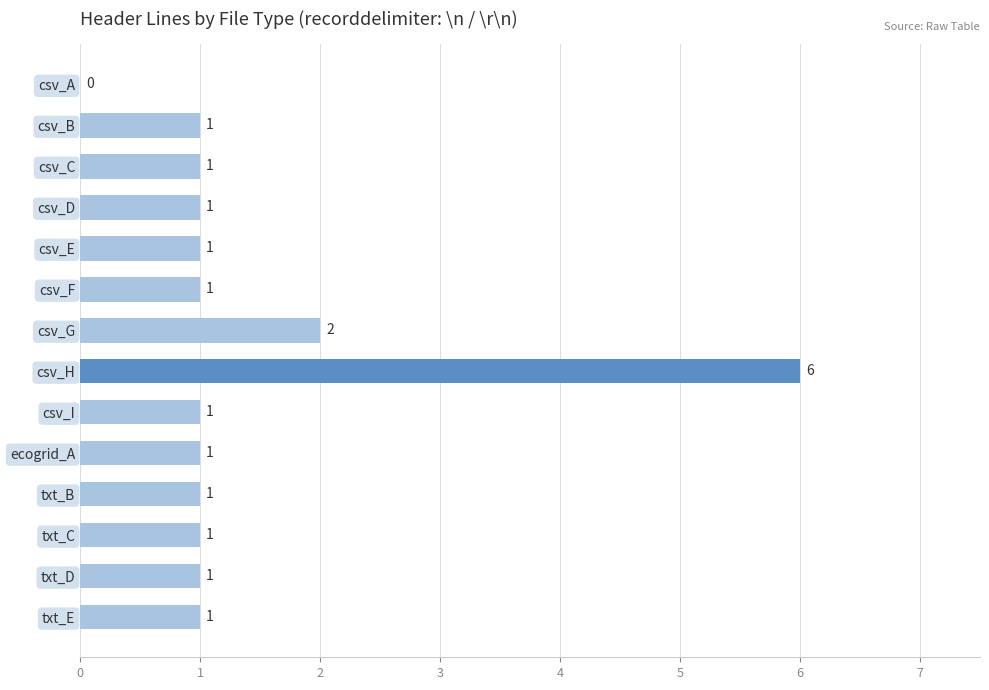

What is the average value?

1